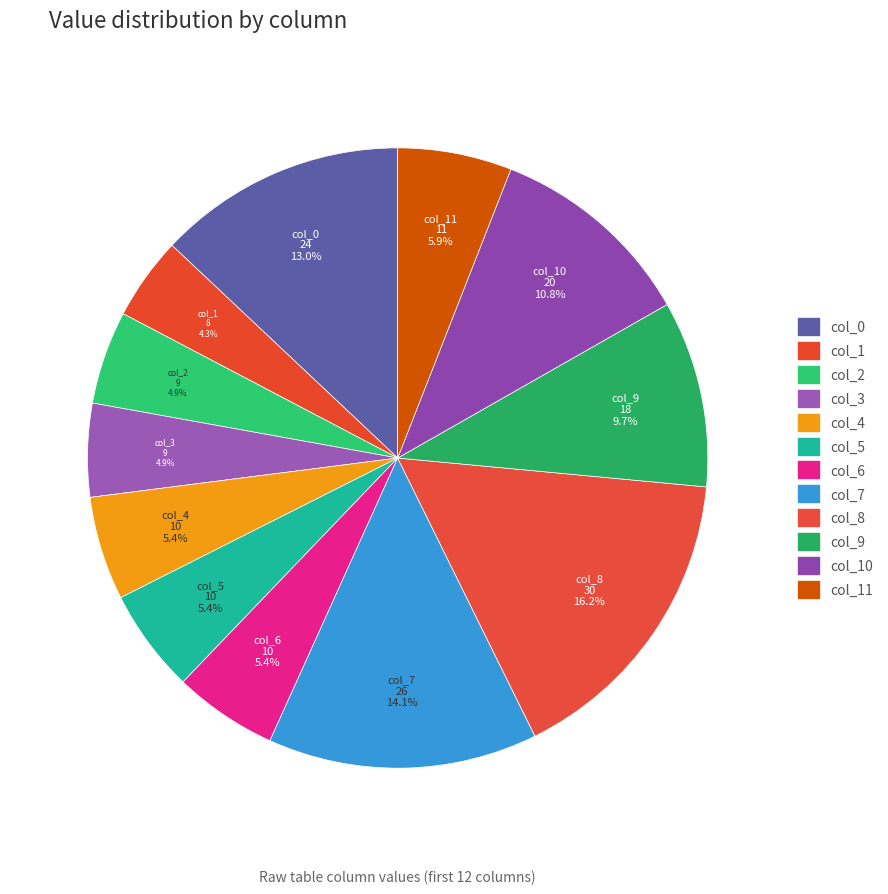

Does col_4 account for over 50% of the chart?

No